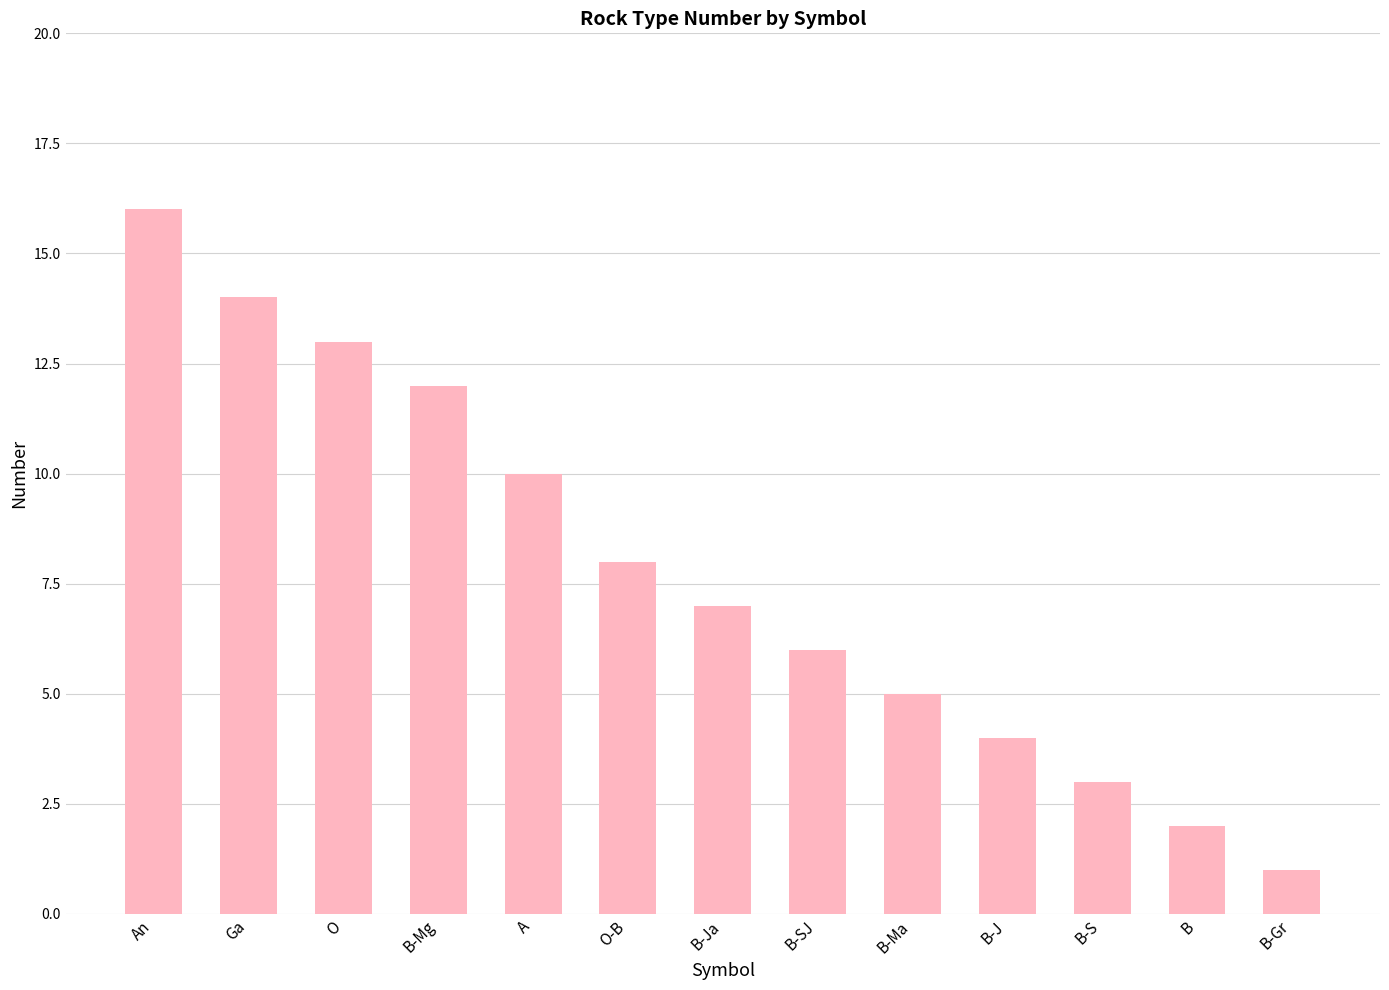

Are the bars horizontal?

No